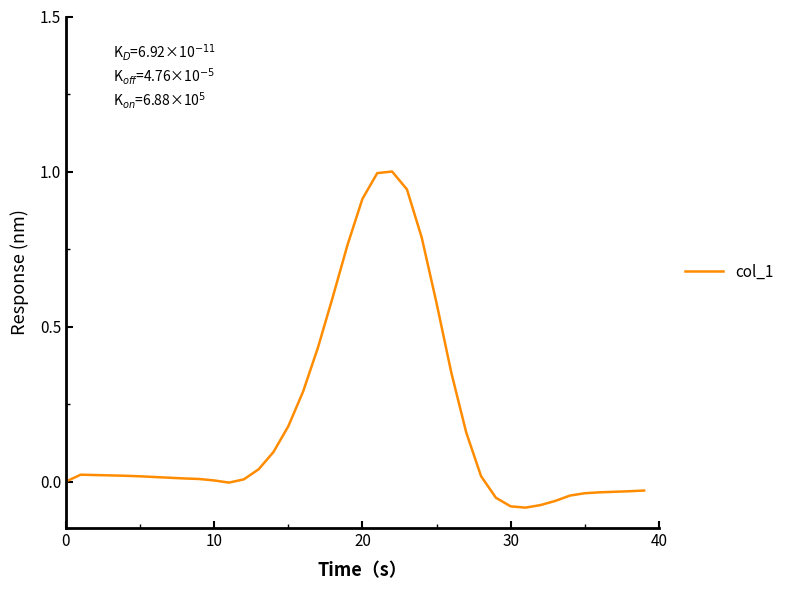

What is the greatest value displayed?

1.0